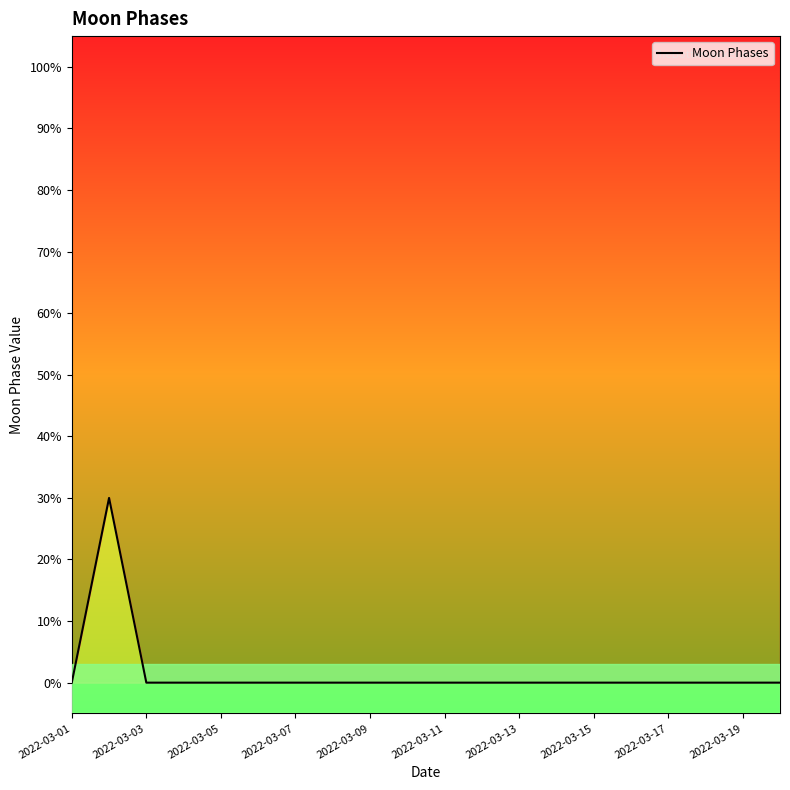

The value at 13 is -2. True or false?

False